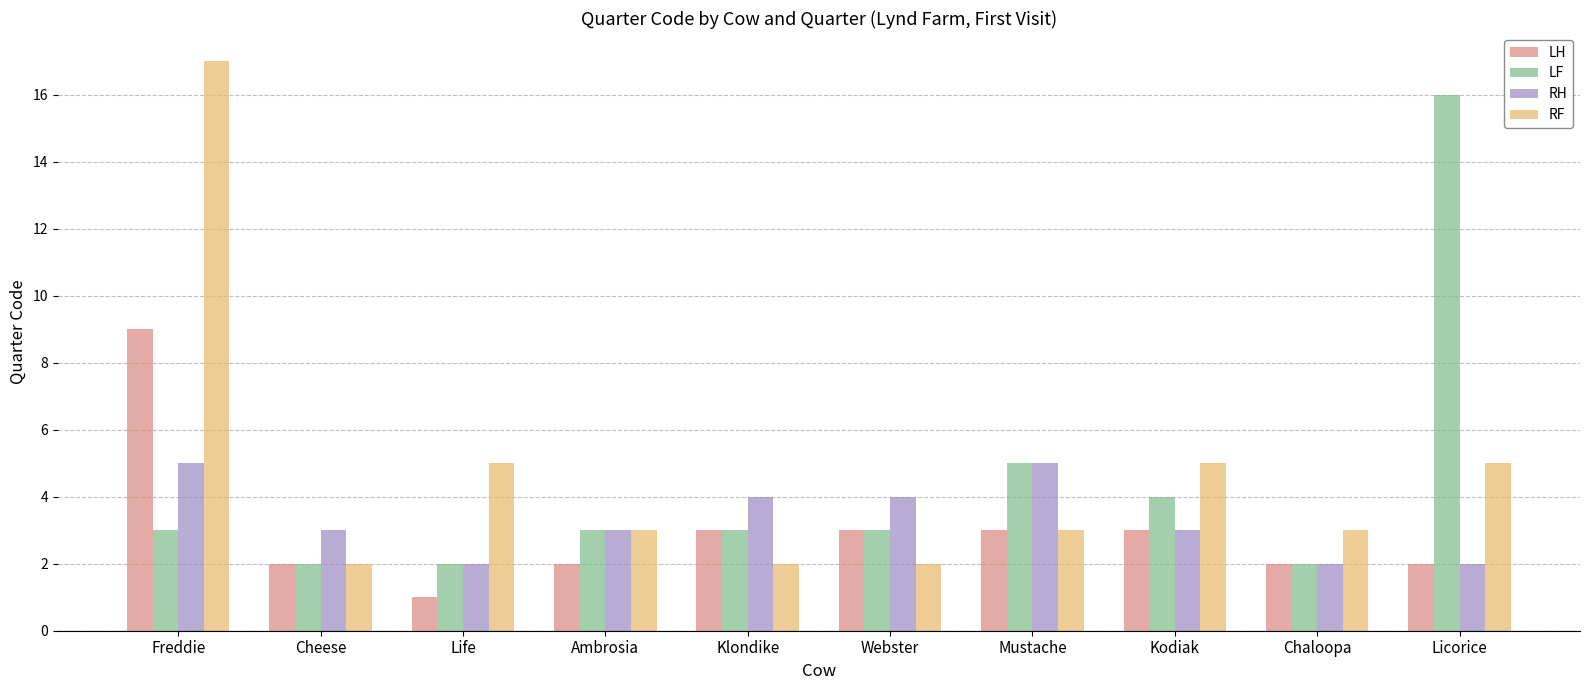

What is the sum of all LF values?

43